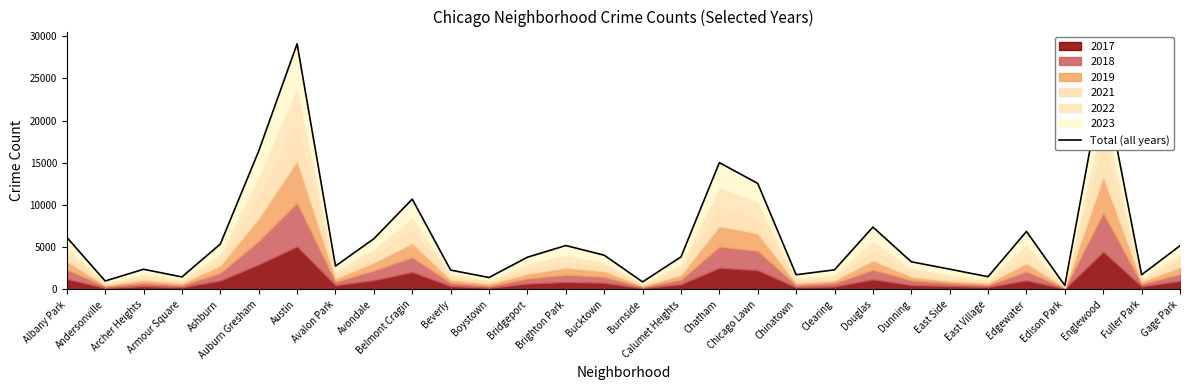

How many values are below 3855?

15